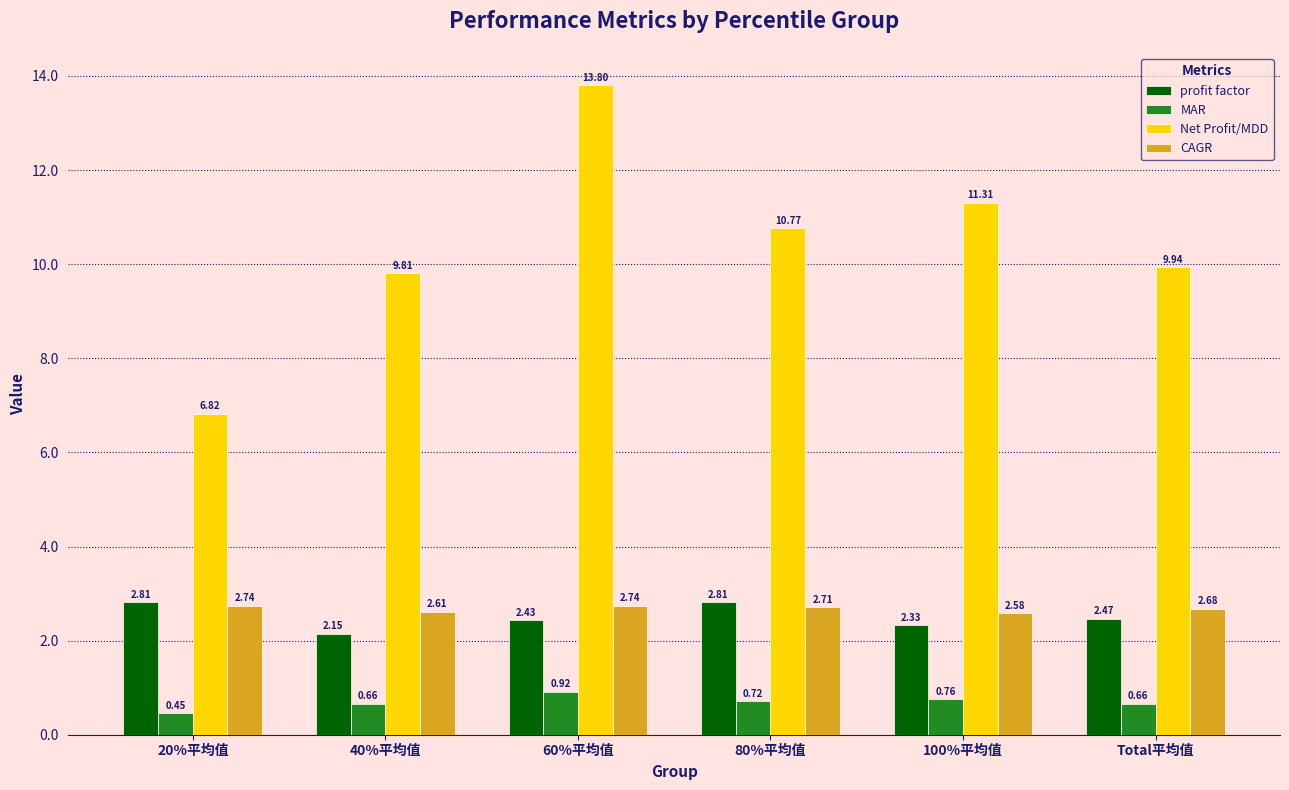

Which series has the largest total across all categories?

Net Profit/MDD